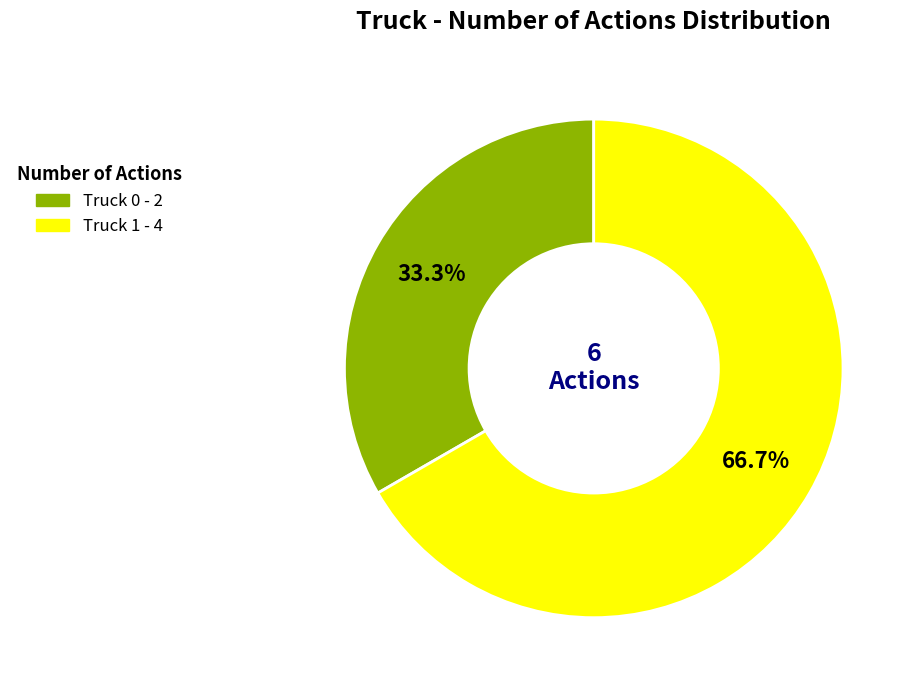

What is the largest slice in the pie chart?

Truck 1